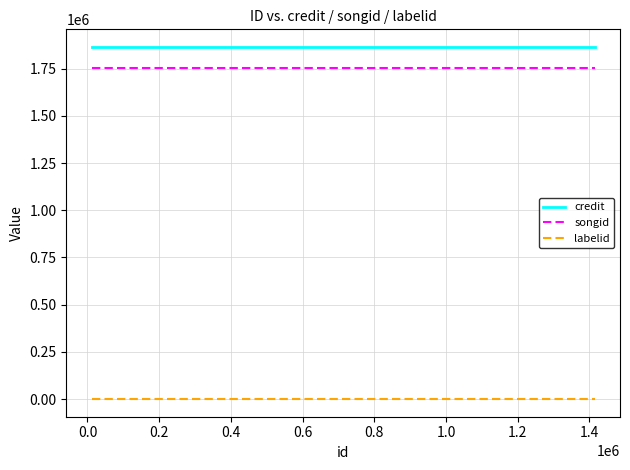

How many lines are shown in the chart?

3